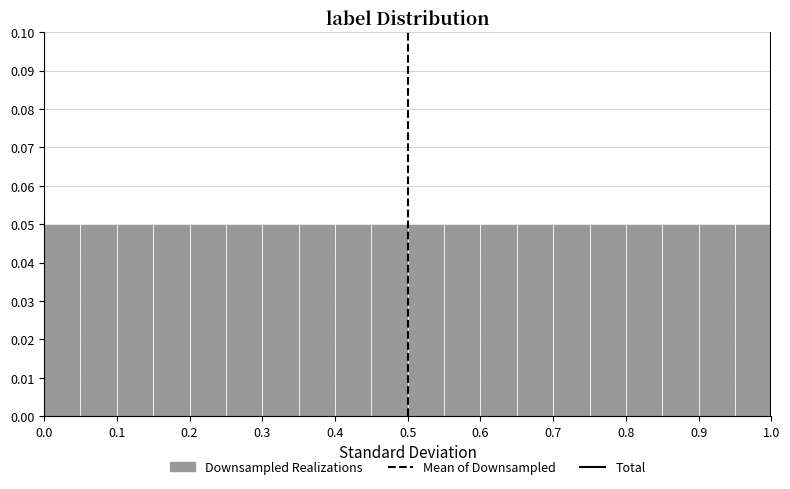

How tall is the bar that spans 0.60 to 0.65 on the x-axis? The values are not printed on the chart, so give them approximately, as read against the axis.

0.05